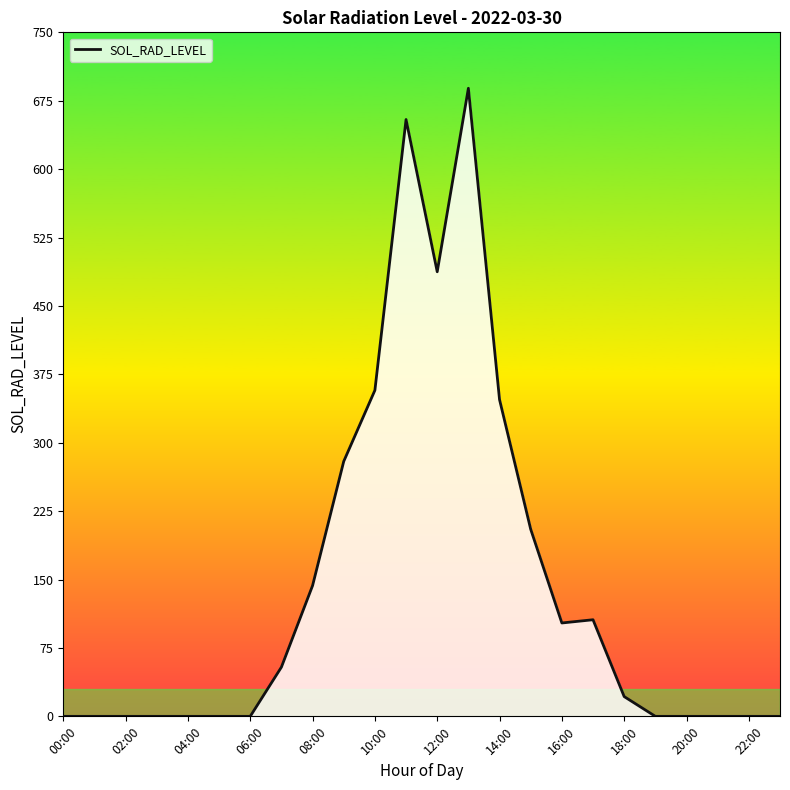

How many lines are shown in the chart?

1